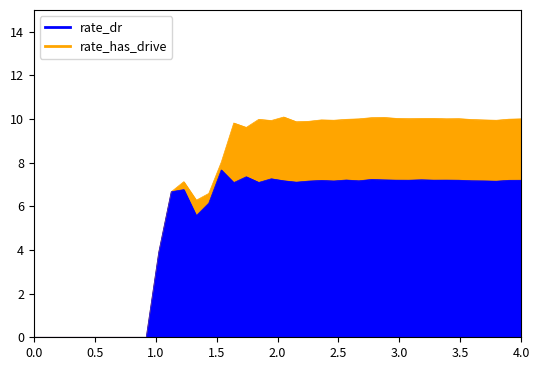

Rank the series by their average value, from lowest to highest.

rate_dr, rate_has_drive